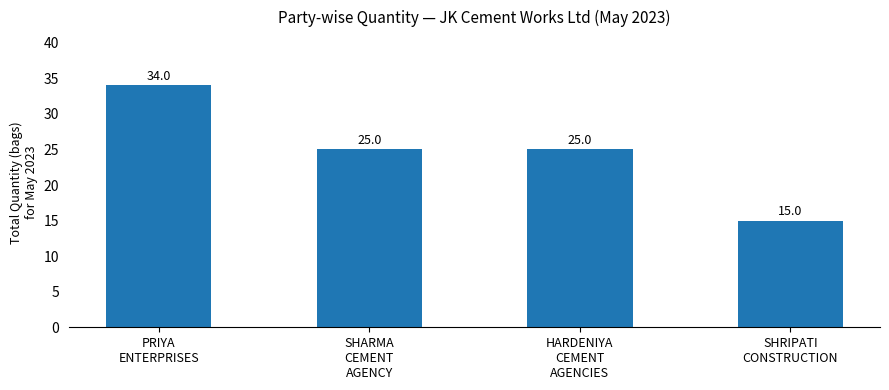

What is the label of the 1st bar from the left?

PRIYA
ENTERPRISES